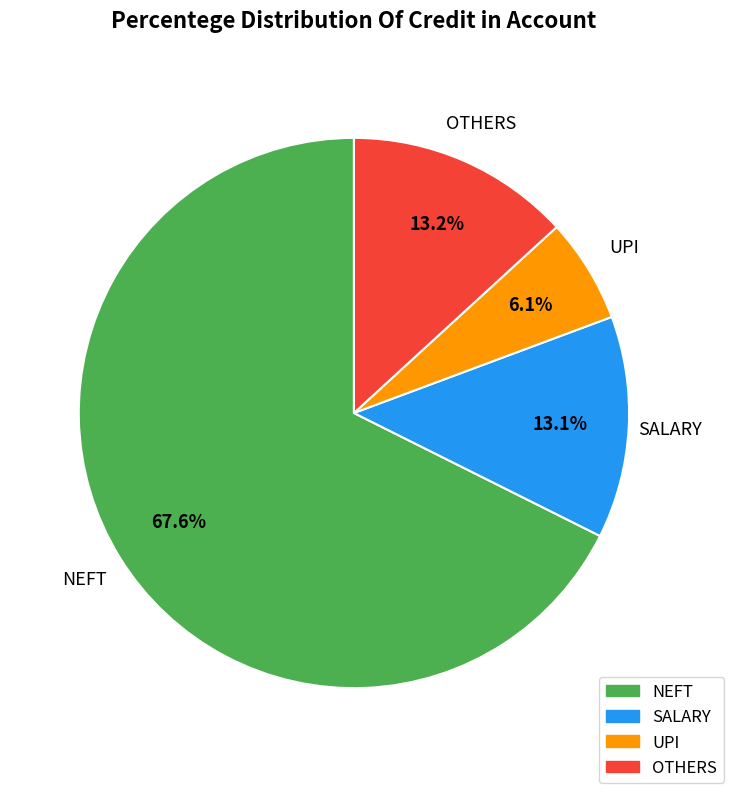

To the nearest percent, what is the average slice percentage?

25%